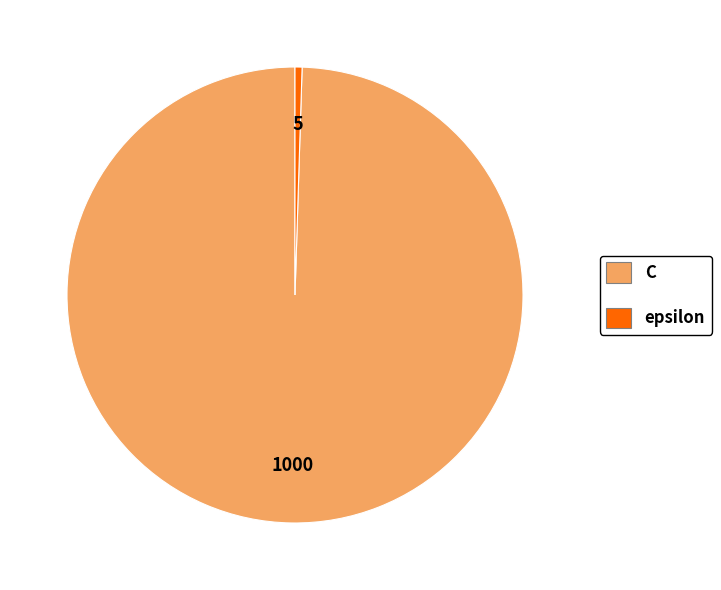

Is the sum of C and epsilon greater than half?

Yes